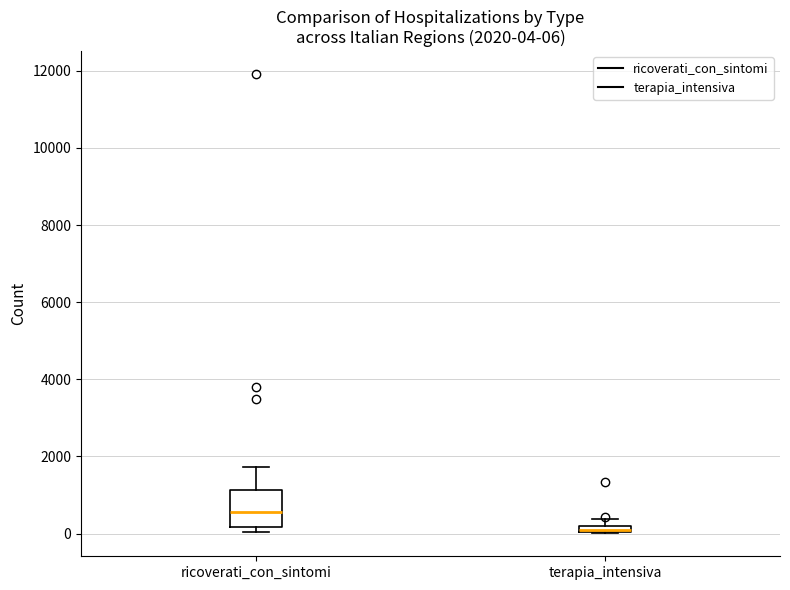

Comparing the boxes themselves (not the whiskers), which one is the tallest?

ricoverati_con_sintomi